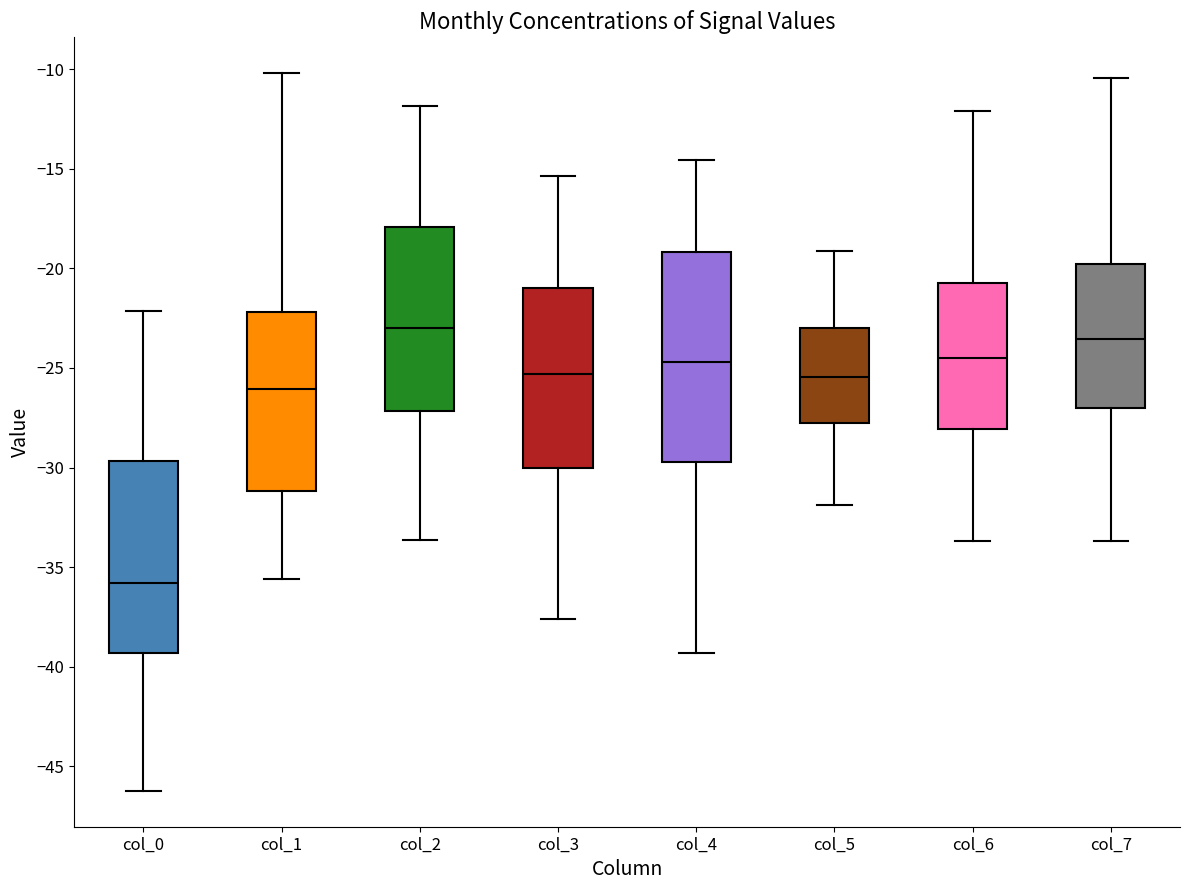

Which box has the lowest median line?

col_0